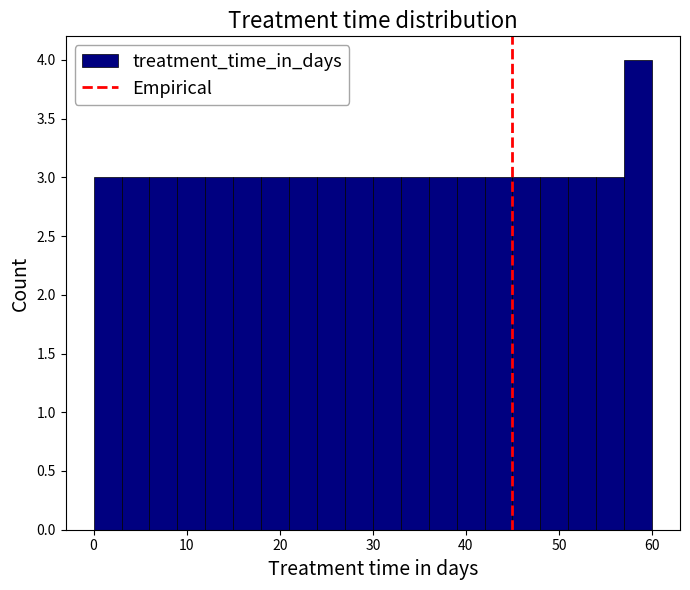

Read against the x-axis, roughly where is the centre of the tallest bar?

59